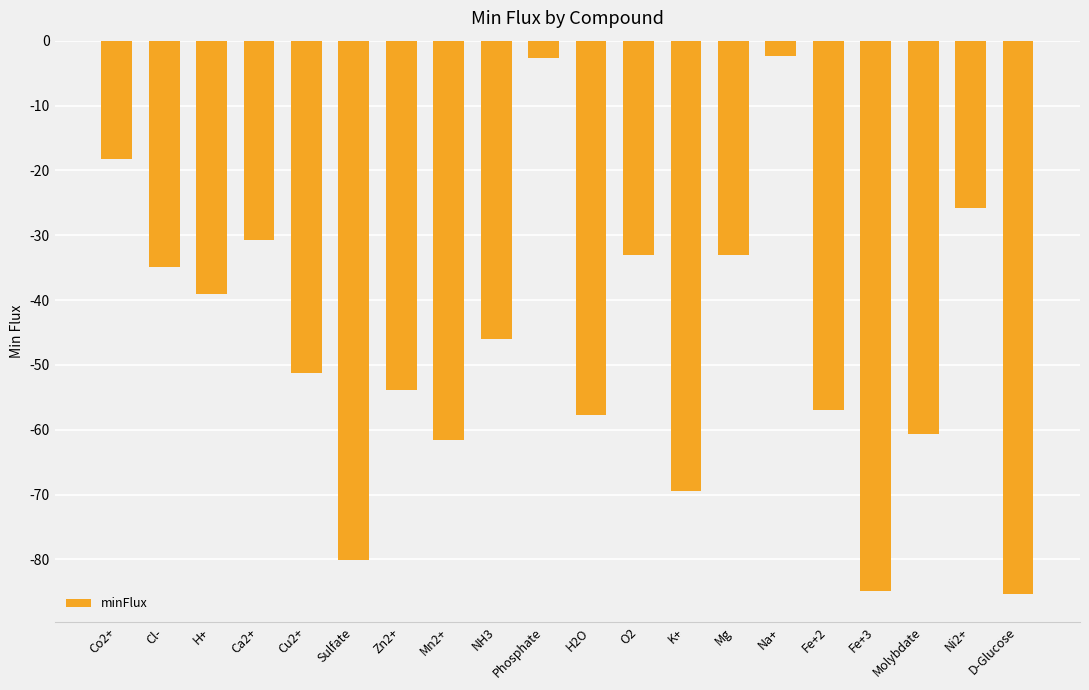

What is the label of the 19th bar from the left?

Ni2+